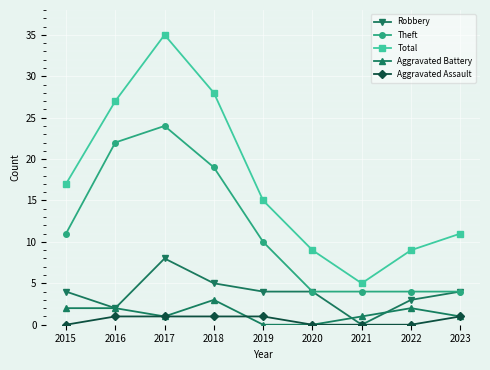

At which label is Theft closest to 14?

2015